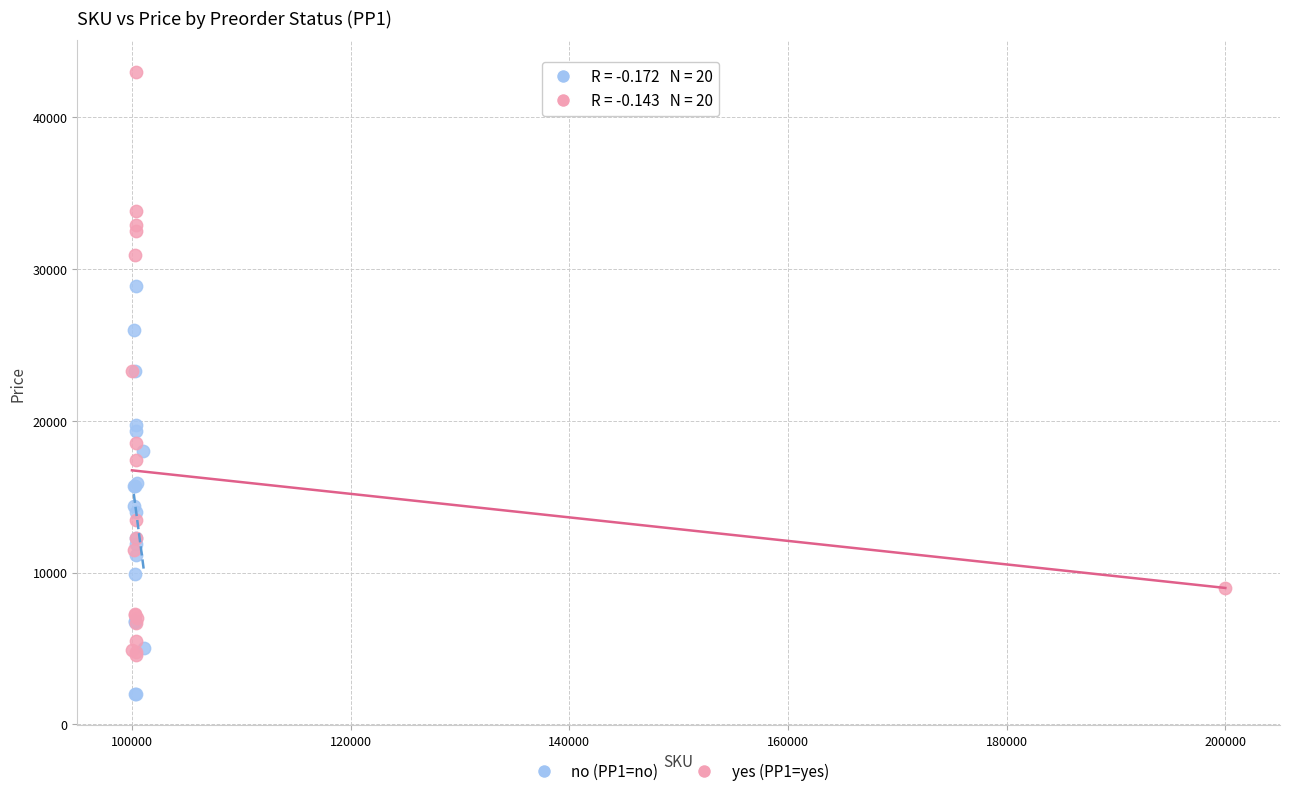

Which series has the largest Y range (max minus min)?

yes (PP1=yes)